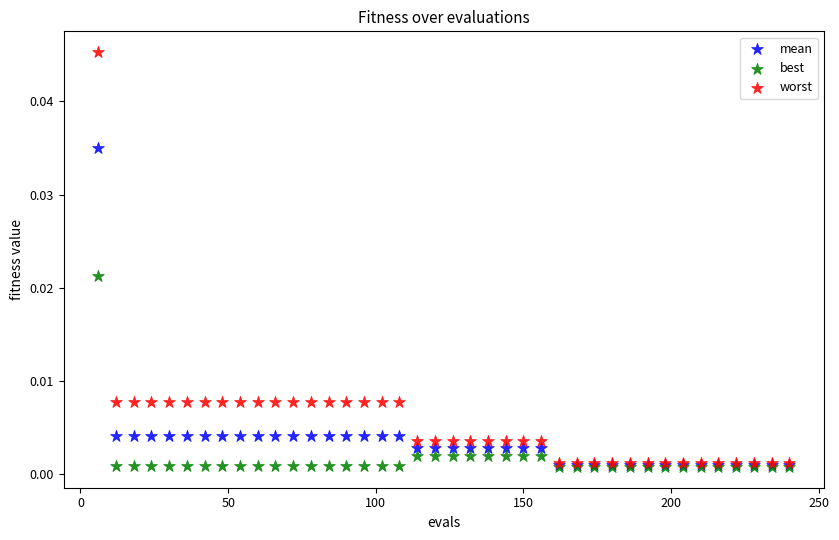

Which series has the largest Y range (max minus min)?

worst